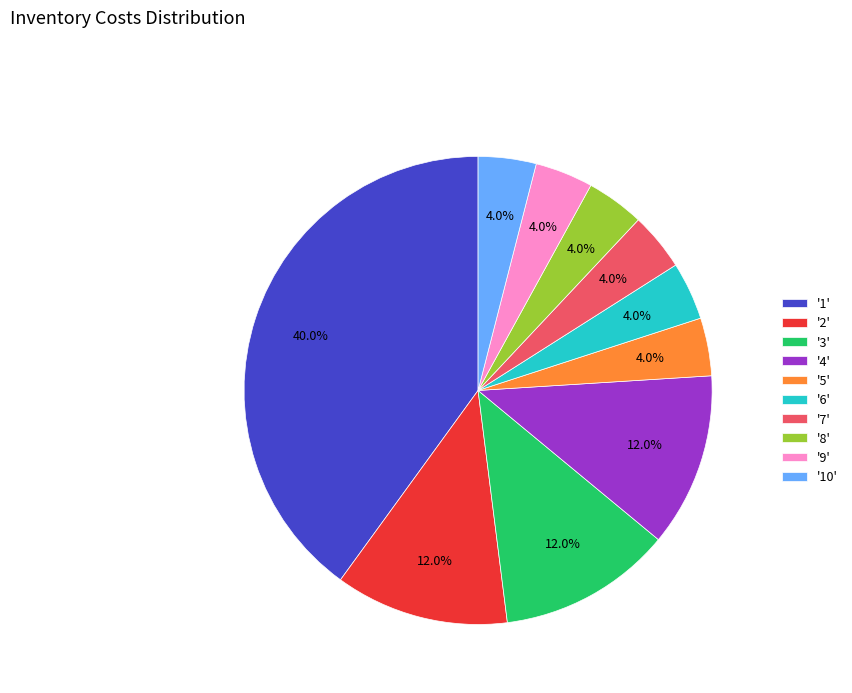

Which category has the biggest portion of the pie?

'1'